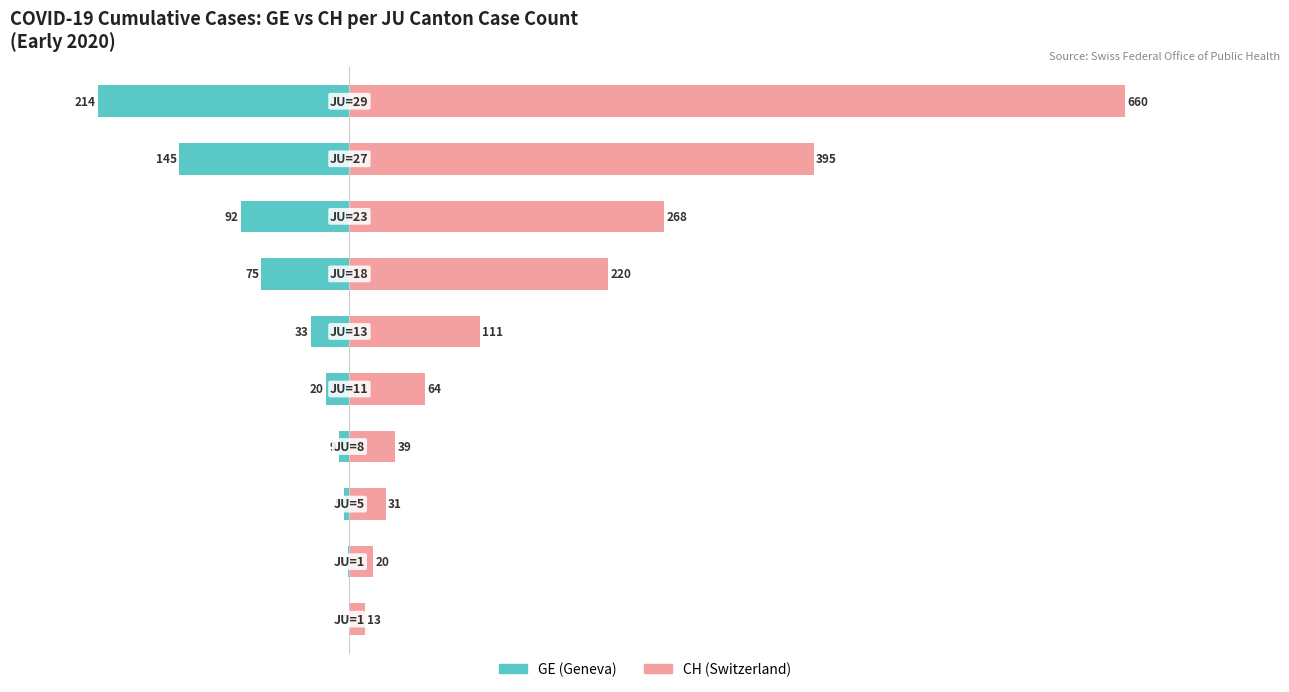

Which series has the largest total across all categories?

CH (Switzerland)